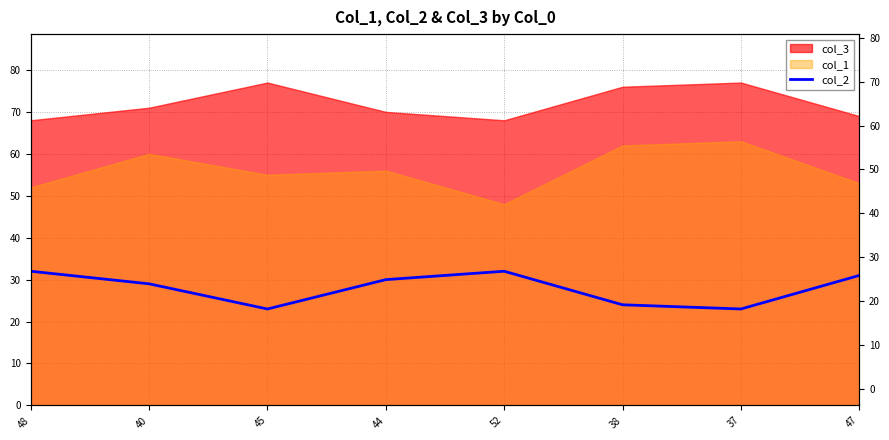

Where does the data first go above 30?

48